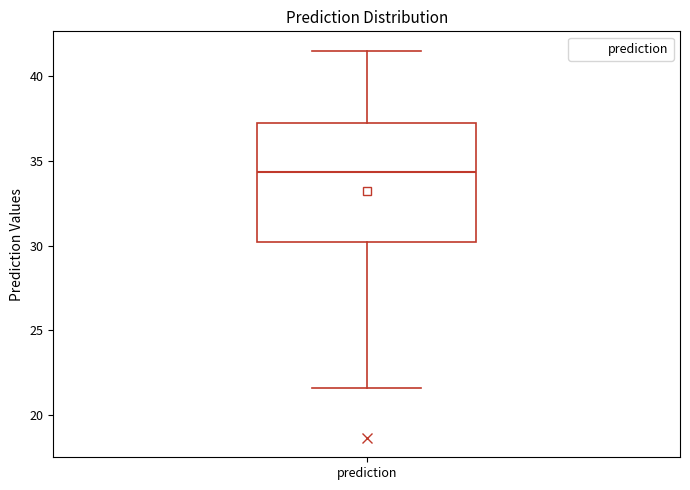

Transcribe this box plot: give where the median line is, the range the box spans, and where the two whiskers end, as read against the y-axis. The values are not printed on the chart, so give them approximately, as read against the axis.

median 34.5, box 30.0 to 37.0, whiskers 21.5 to 41.5